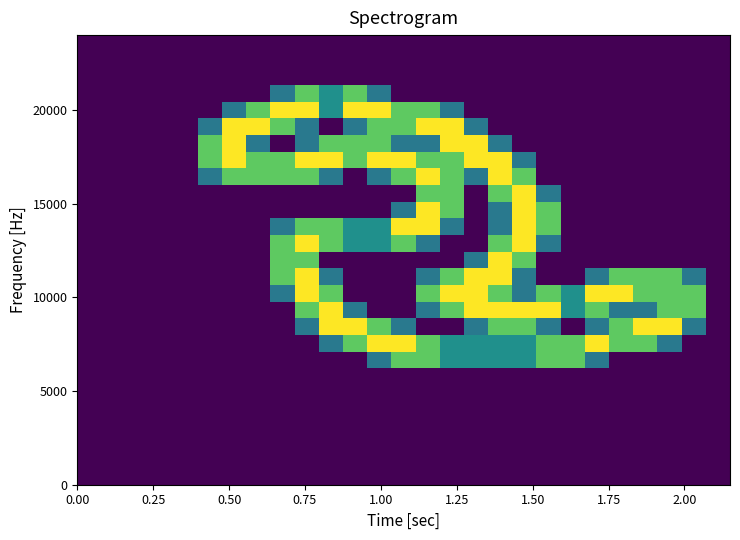

How many data points does each series have?

27